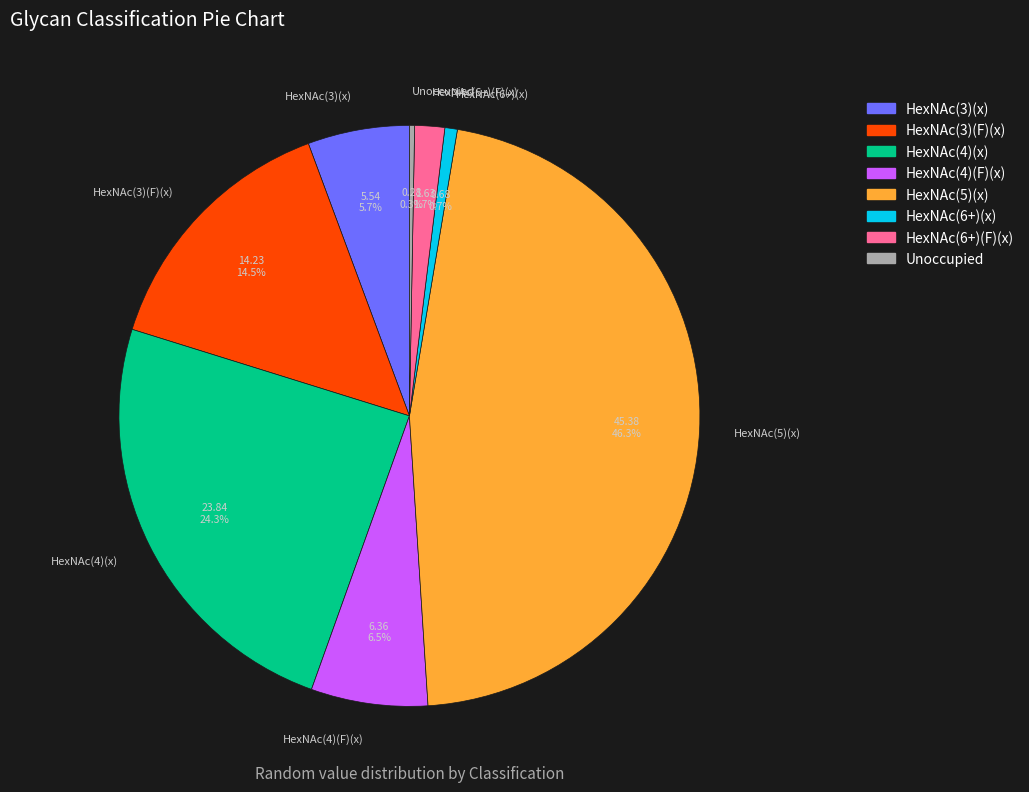

The HexNAc(3)(x) slice represents 6% of the pie. True or false?

True